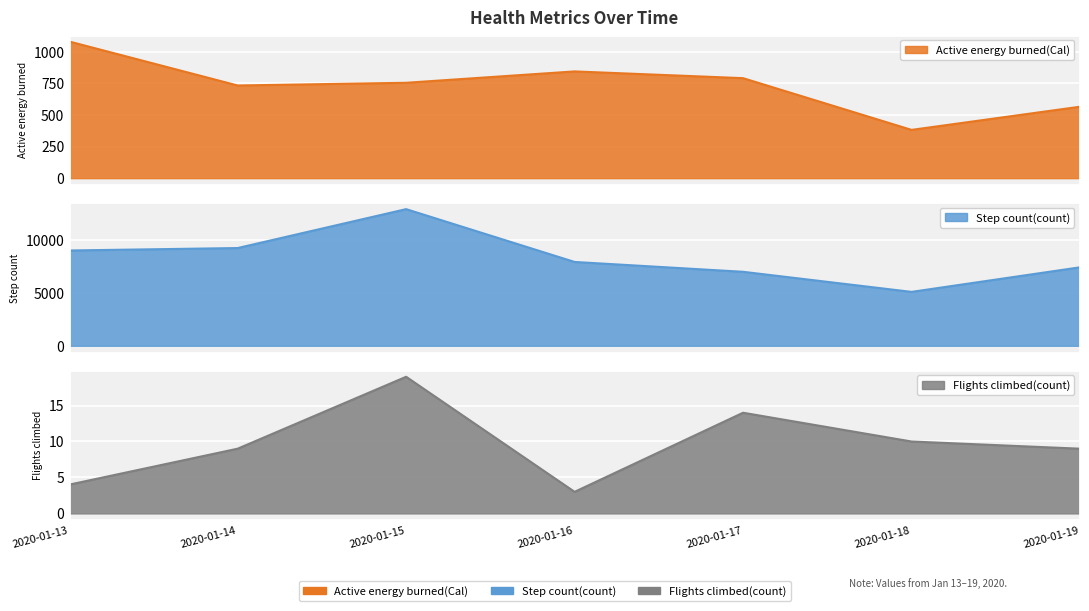

True or false: Active energy burned(Cal) and Flights climbed(count) cross at least once.

False